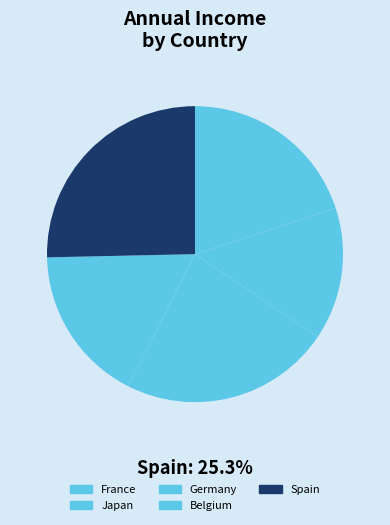

How many slices are in this pie chart?

5